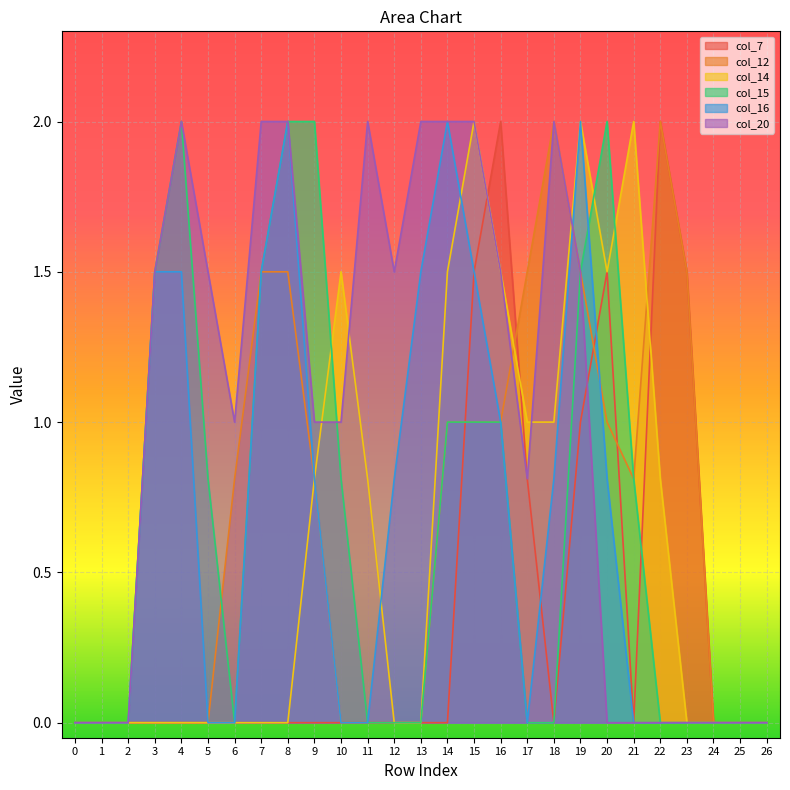

What is the value of the col_12 point at the 23rd from the left?

2.0